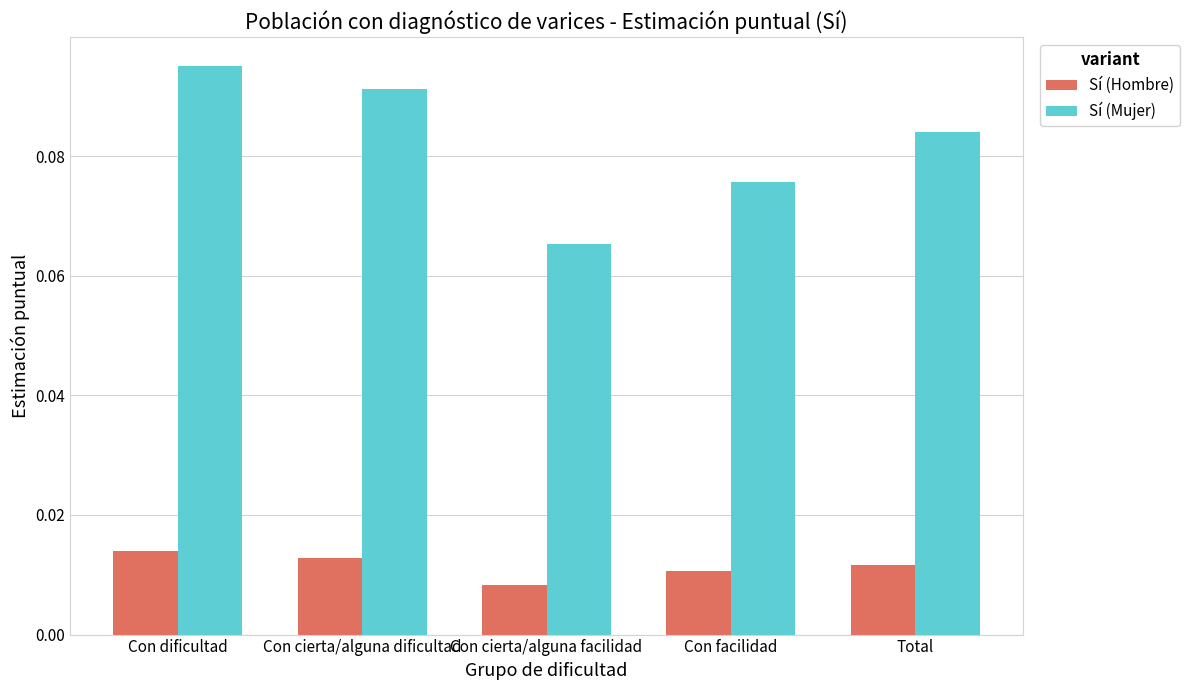

Between Con dificultad and Total, which series saw the biggest shift?

Sí (Mujer)